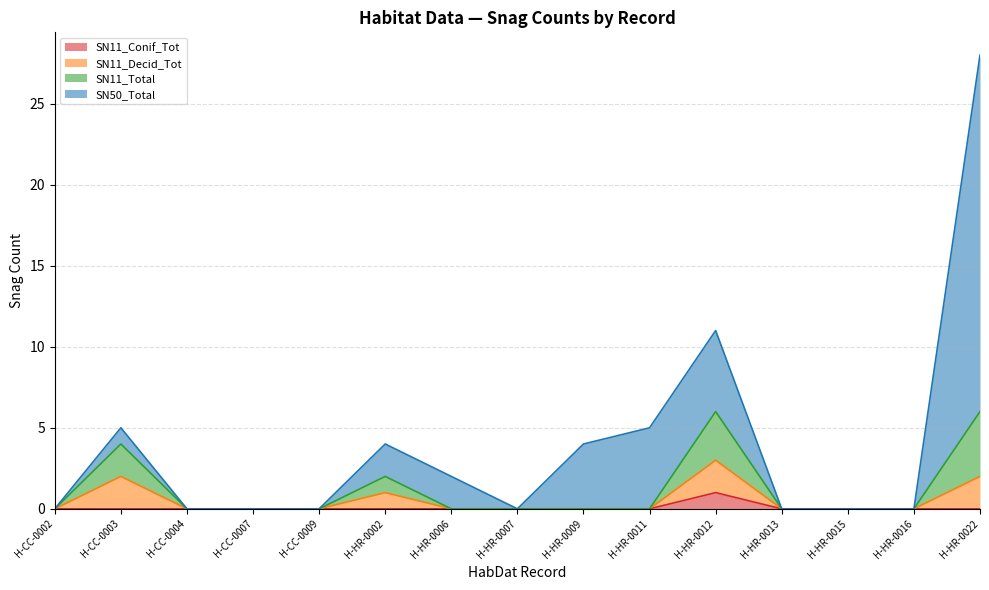

What is the total value across all series at H-HR-0012?

11